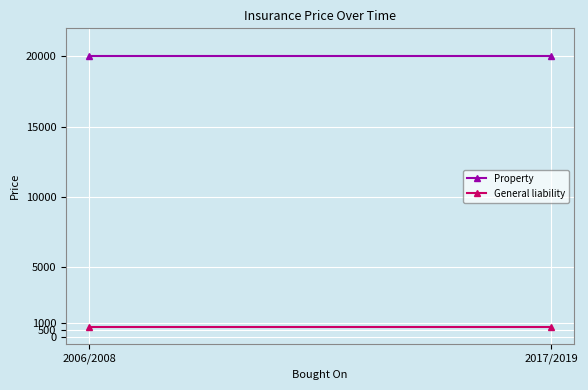

Which series has the widest spread of values?

Property